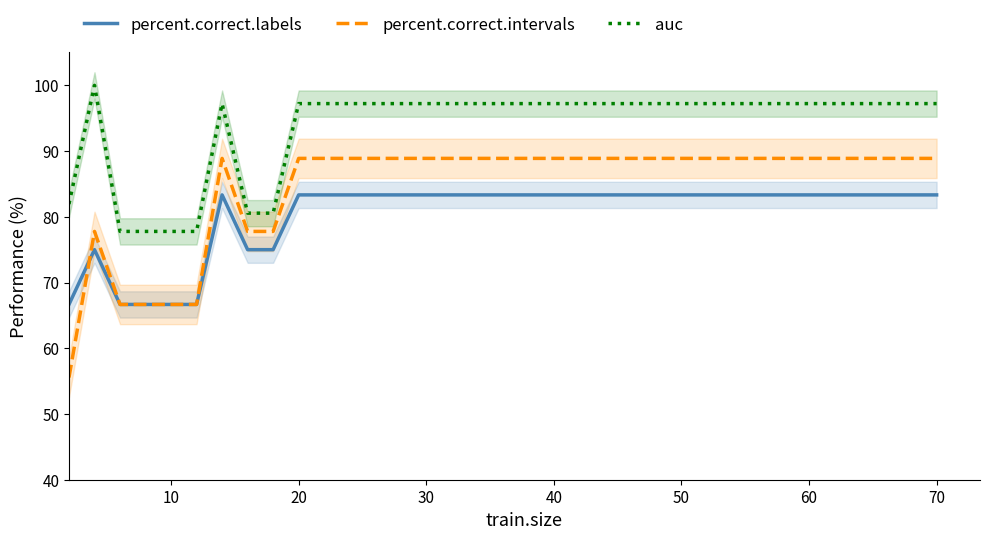

True or false: percent.correct.labels and auc intersect in this chart.

False